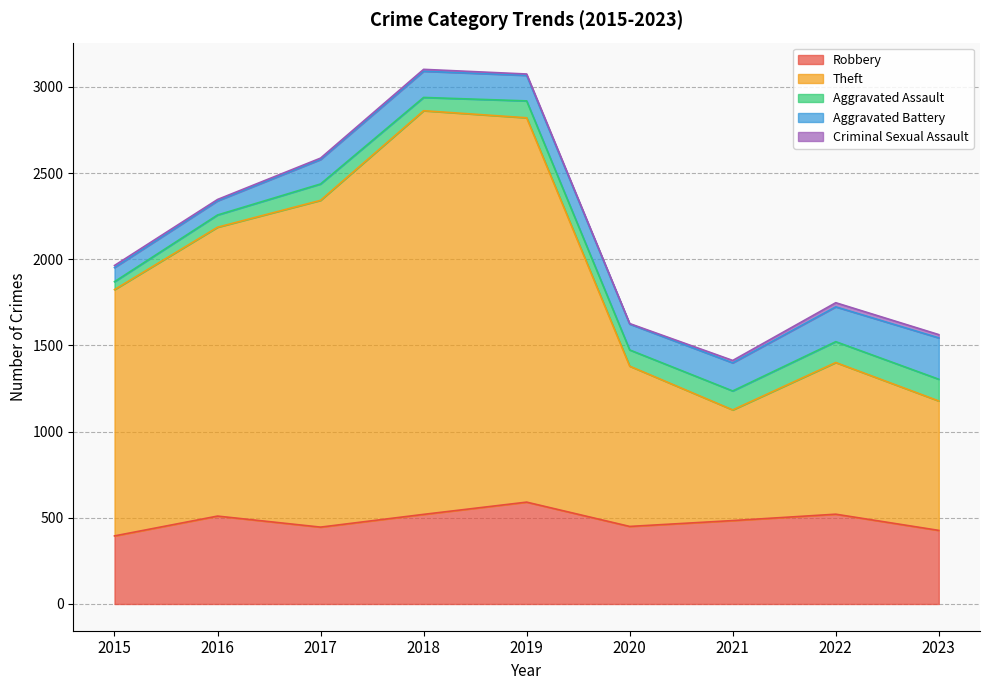

What is the difference between the highest and lowest values at 2016?

1668